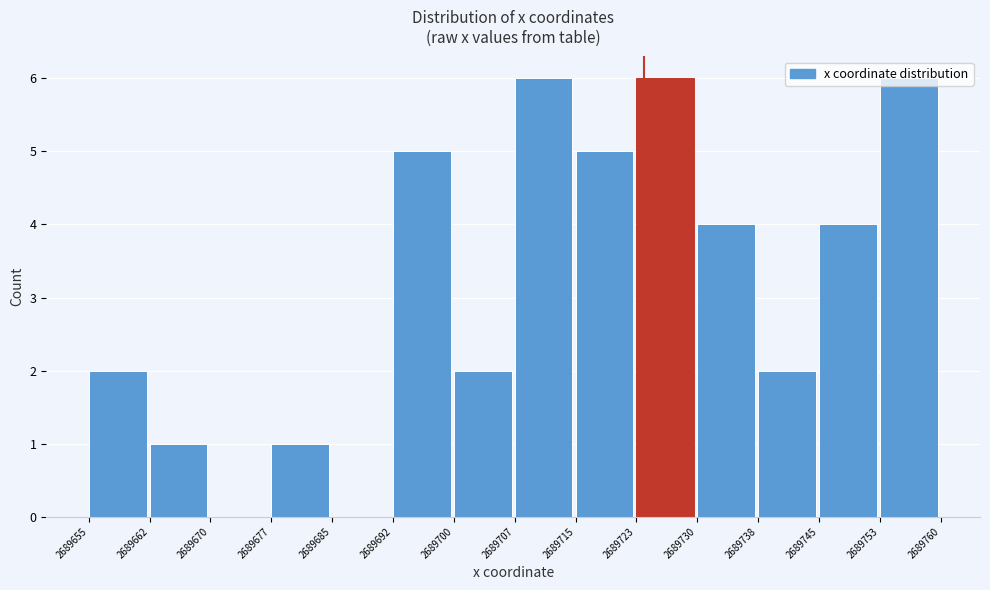

How tall is the bar that spans 2689692 to 2689700 on the x-axis? The values are not printed on the chart, so give them approximately, as read against the axis.

5